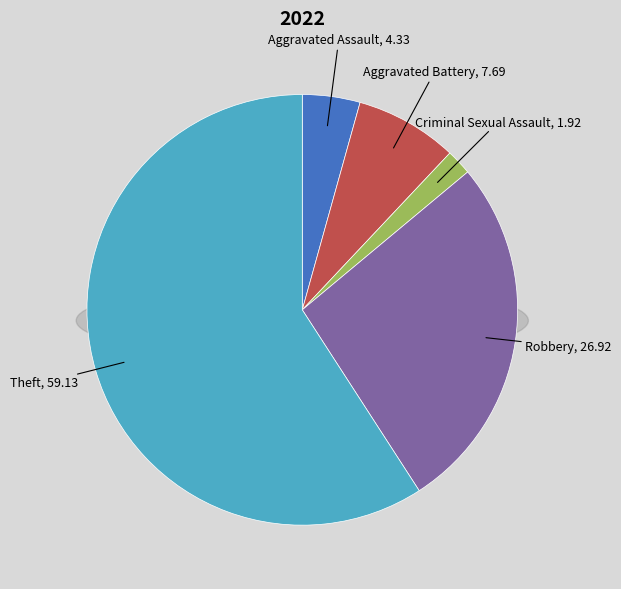

What percentage do Criminal Sexual Assault and Aggravated Assault together represent?

6.2%